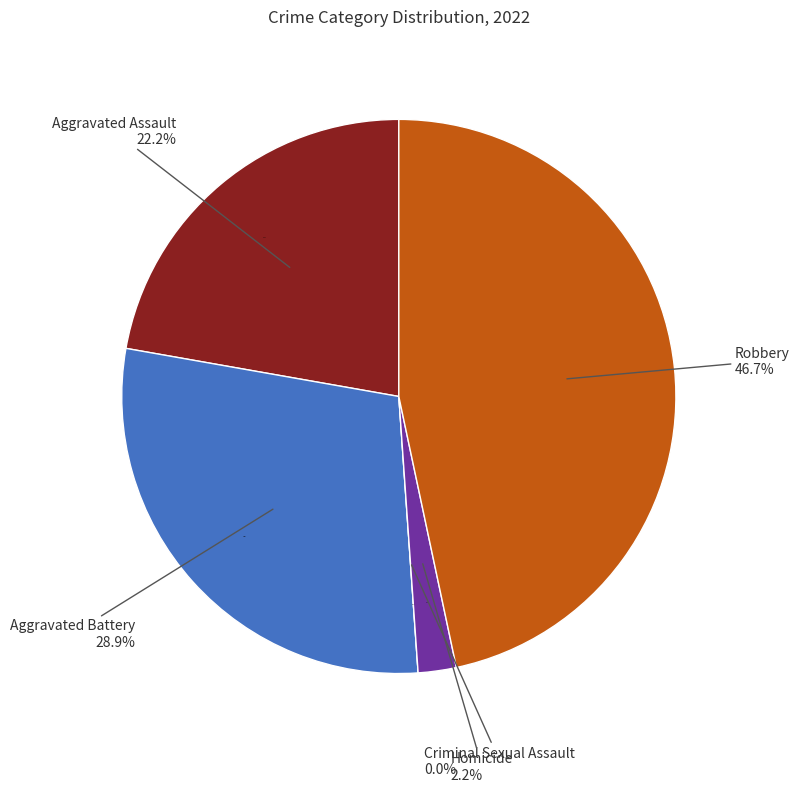

True or false: Homicide accounts for 2% of the total.

True